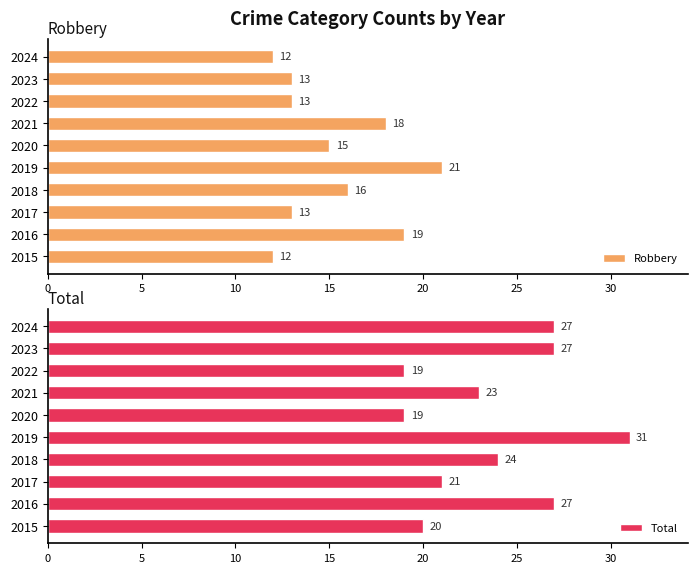

How many distinct data groups are displayed?

2